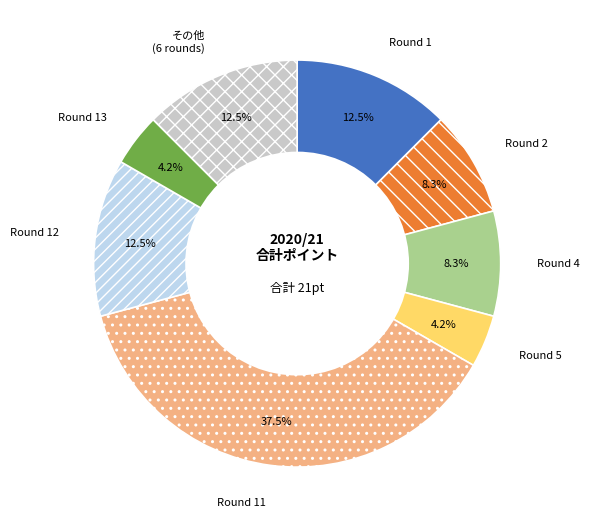

Approximately how many times larger is the value at Round 2 compared to Round 11?

0.2